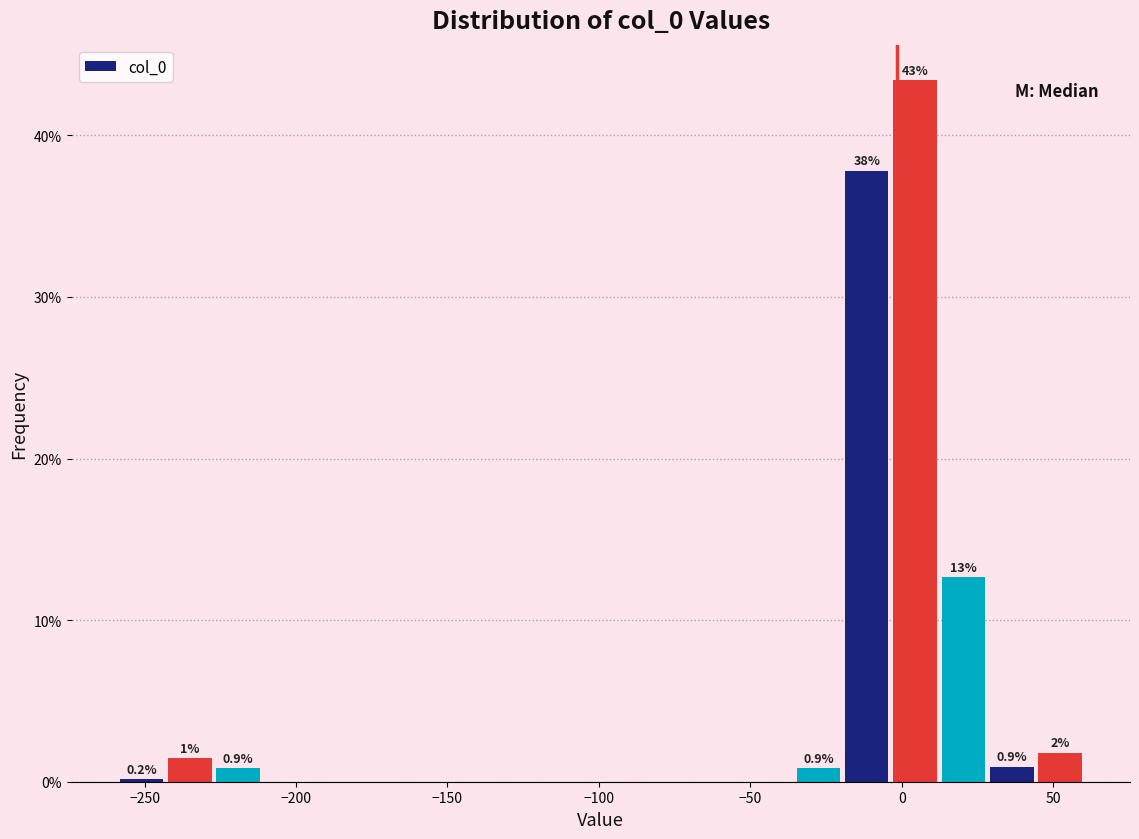

Read against the x-axis, roughly where is the centre of the tallest bar?

5